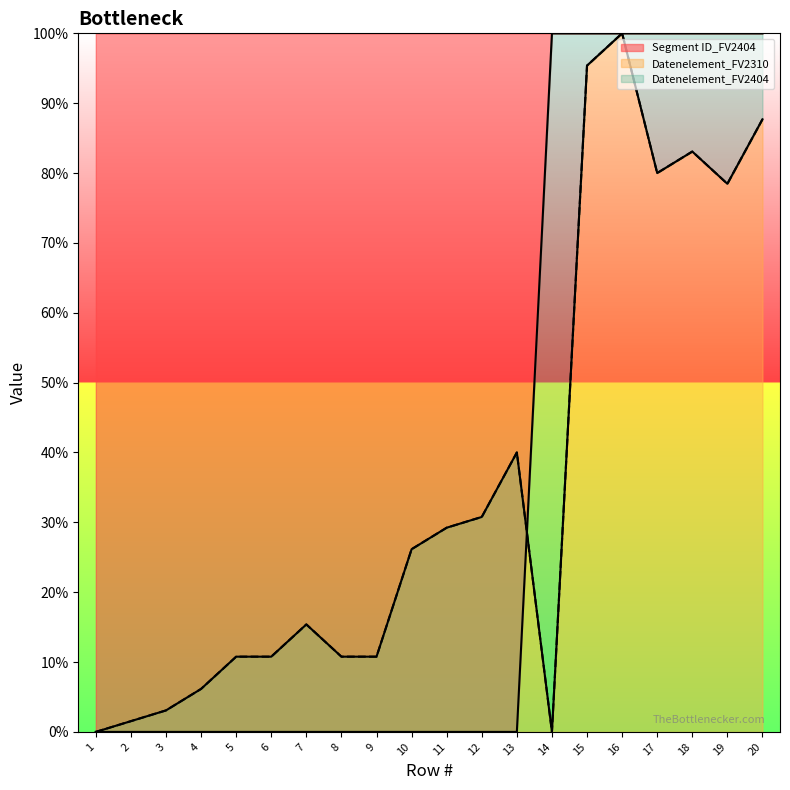

Reading left to right, list all the values displayed in this chart.

Segment ID_FV2404: 0.0	0.0	0.0	0.0	0.0	0.0	0.0	0.0	0.0	0.0	0.0	0.0	0.0	100.0	100.0	100.0	100.0	100.0	100.0	100.0
Datenelement_FV2310: 0.0	1.5	3.1	6.2	10.8	10.8	15.4	10.8	10.8	26.2	29.2	30.8	40.0	0.0	95.4	100.0	80.0	83.1	78.5	87.7
Datenelement_FV2404: 0.0	1.5	3.1	6.2	10.8	10.8	15.4	10.8	10.8	26.2	29.2	30.8	40.0	0.0	95.4	100.0	80.0	83.1	78.5	87.7